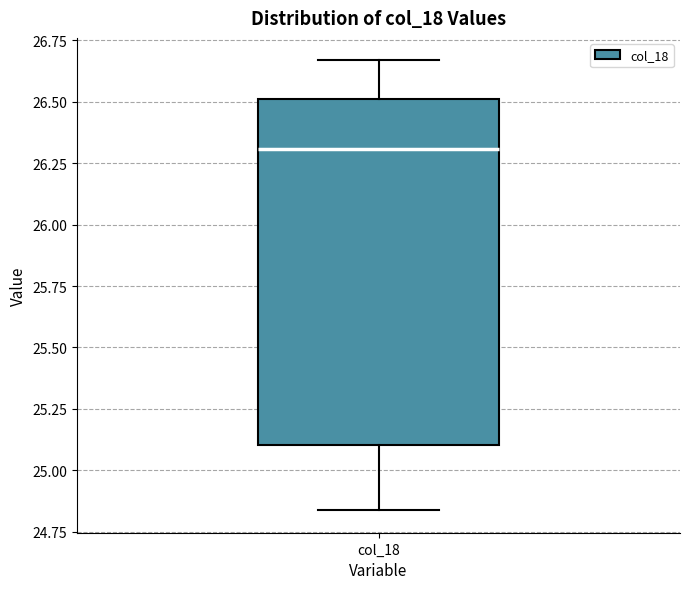

Transcribe this box plot: give where the median line is, the range the box spans, and where the two whiskers end, as read against the y-axis. The values are not printed on the chart, so give them approximately, as read against the axis.

median 26.30, box 25.10 to 26.50, whiskers 24.85 to 26.65